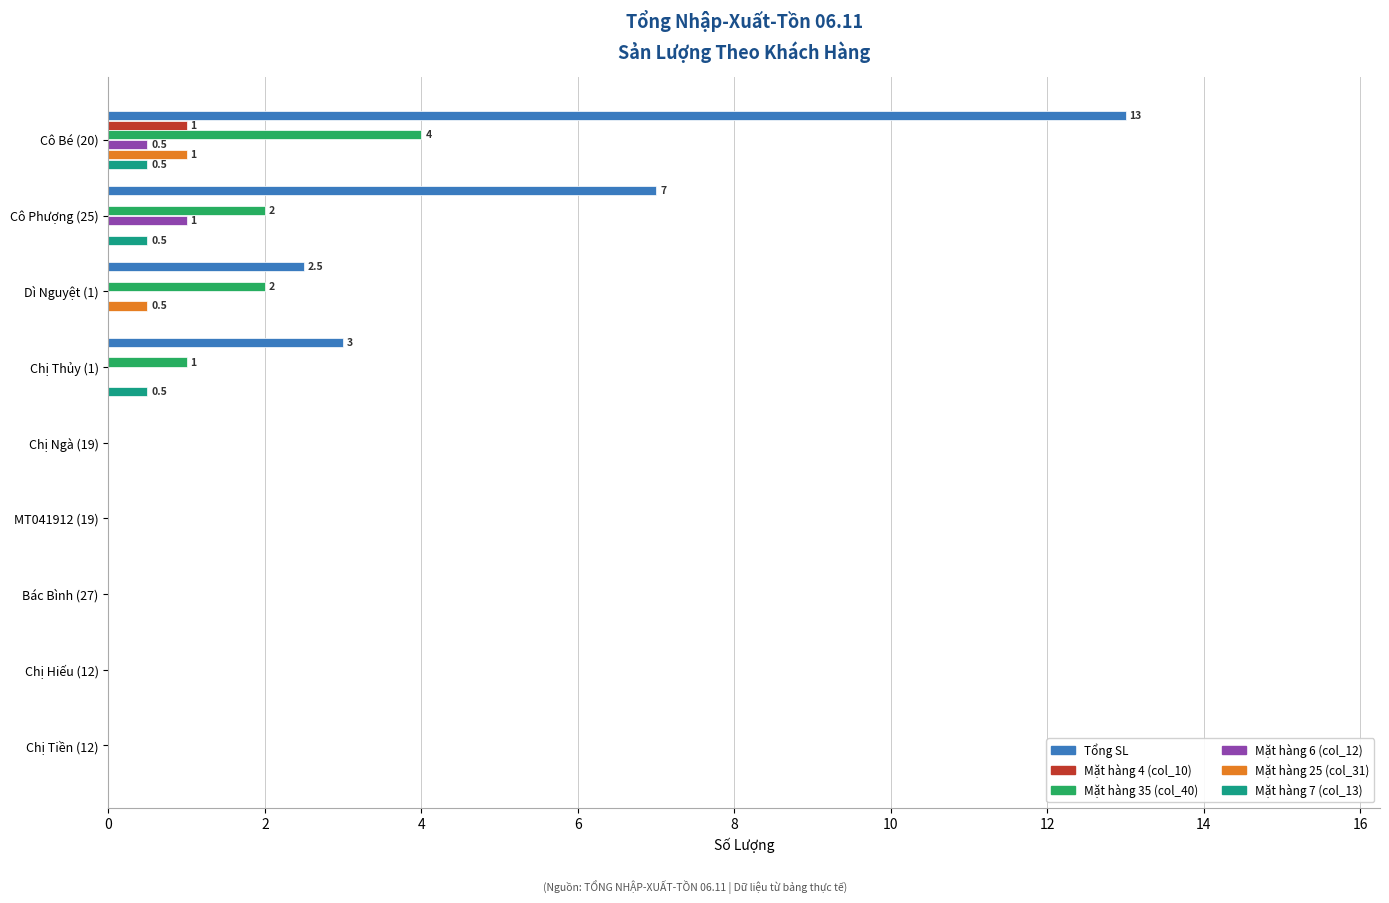

The Mặt hàng 35 (col_40) series shows 0.0 at Chị Tiền (12). True or false?

True